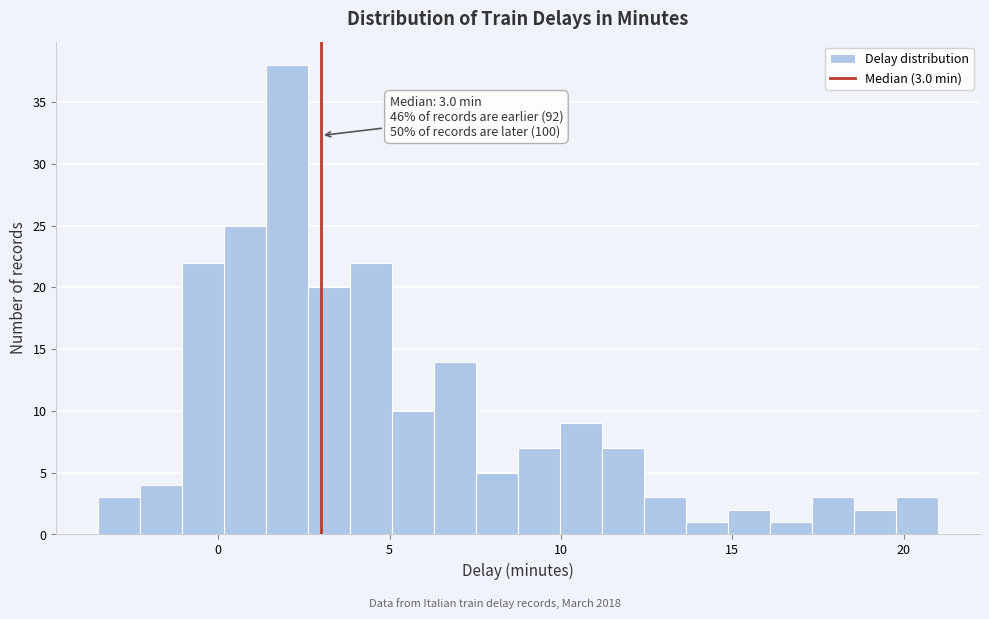

Around what value on the x-axis is the tallest bar? Give the approximate position of its centre, as read against the axis.

2.0